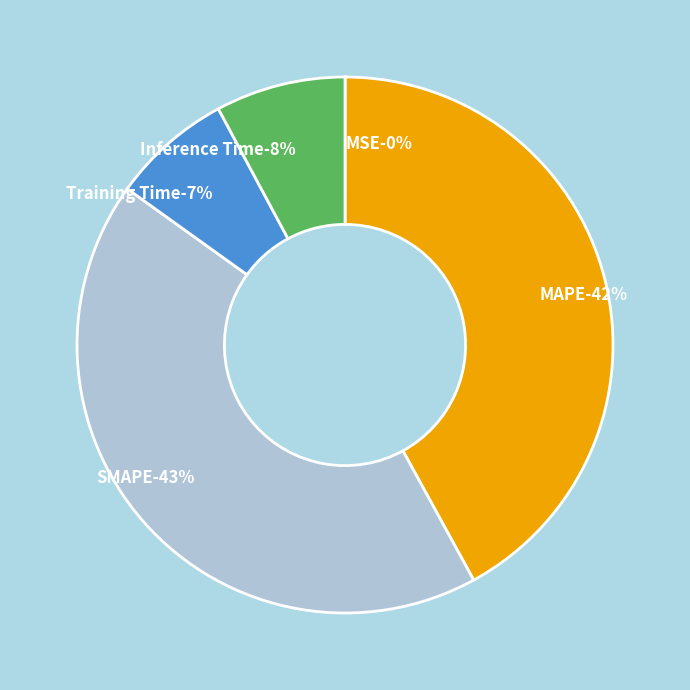

What portion of the pie excludes Training Time?

92.7%